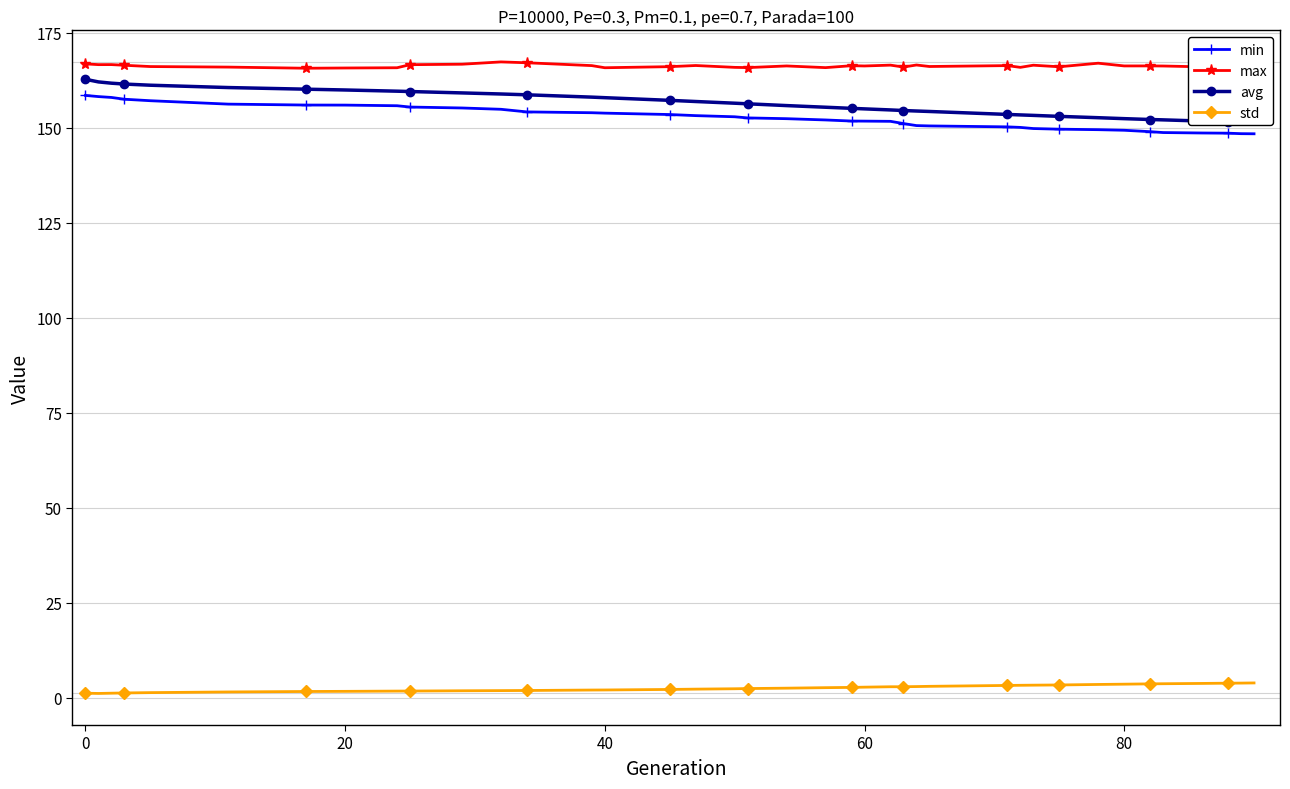

True or false: max has a value of 278.0 at 20.

False